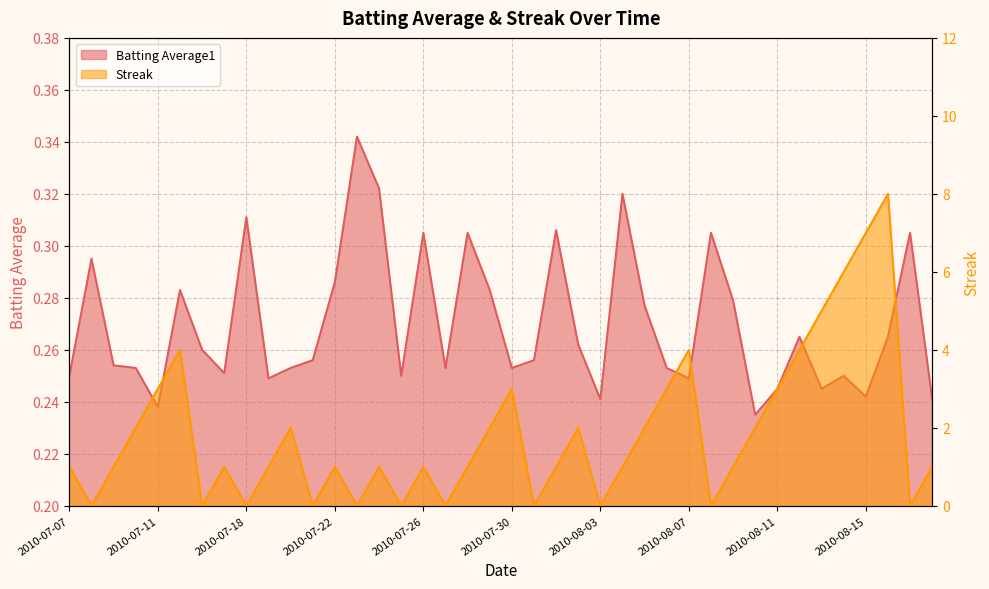

At 2010-08-13, list the series in order from largest to smallest.

Streak, Batting Average1